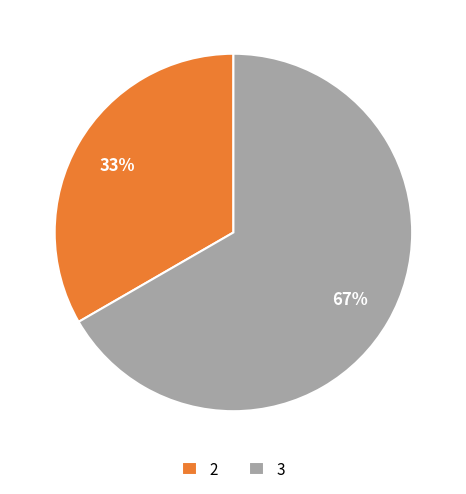

What percentage is the 2 slice, to the nearest percent?

33%